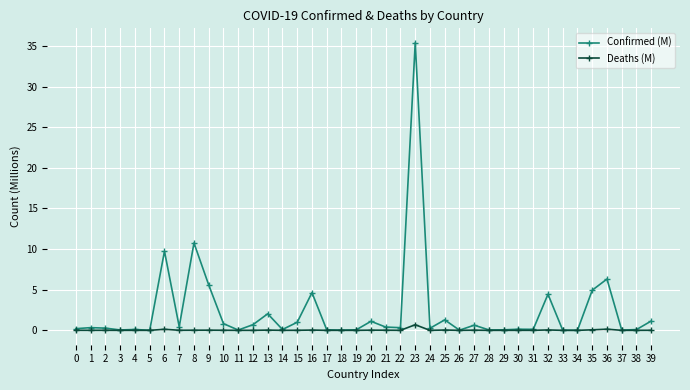

True or false: Confirmed (M) has a value of 5.1 at 8.

False